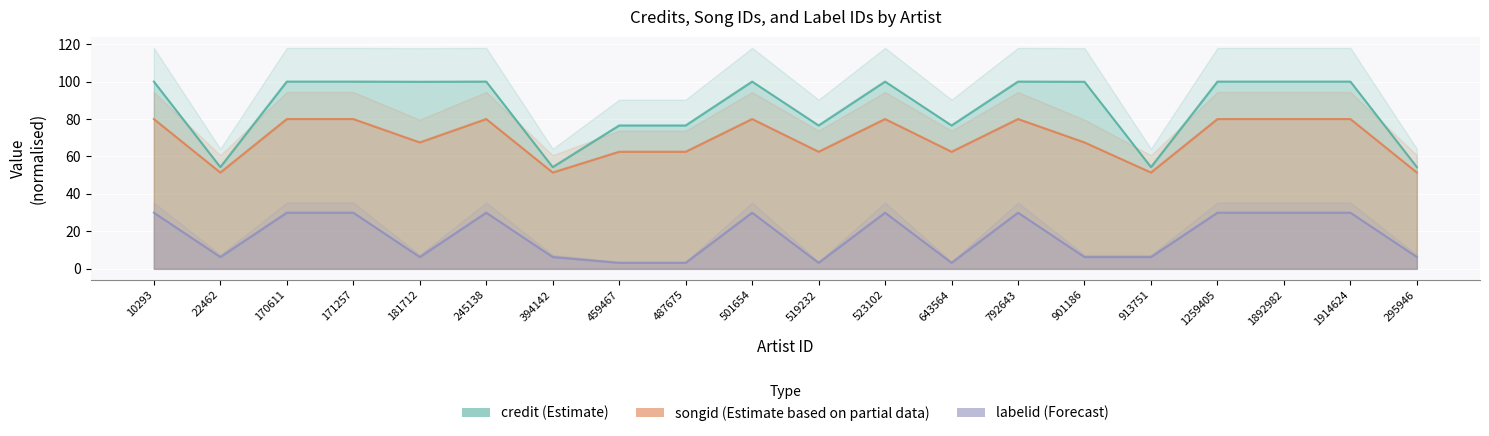

What is the approximate value of credit (Estimate) at 1259405?

100.0